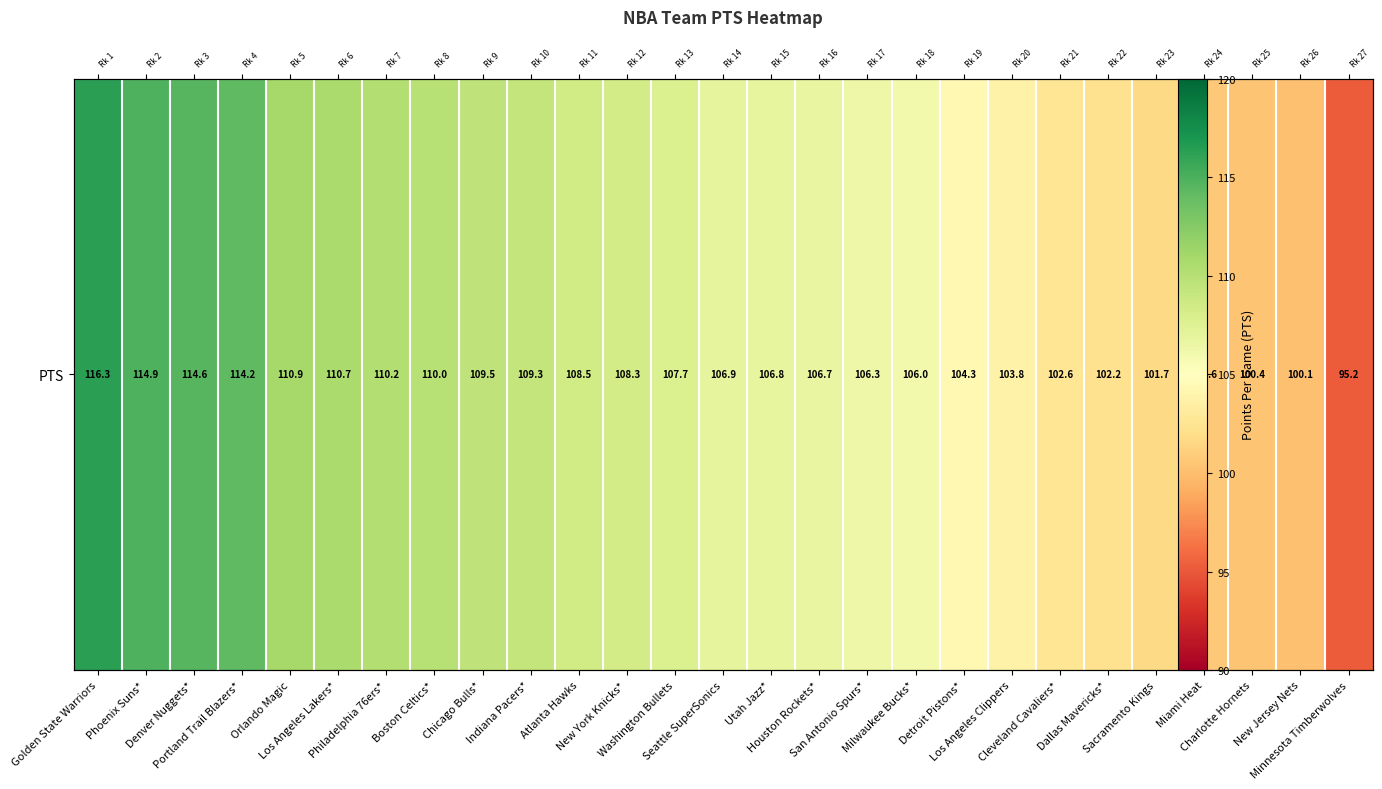

At which category does the chart reach its minimum across all series?

Minnesota Timberwolves